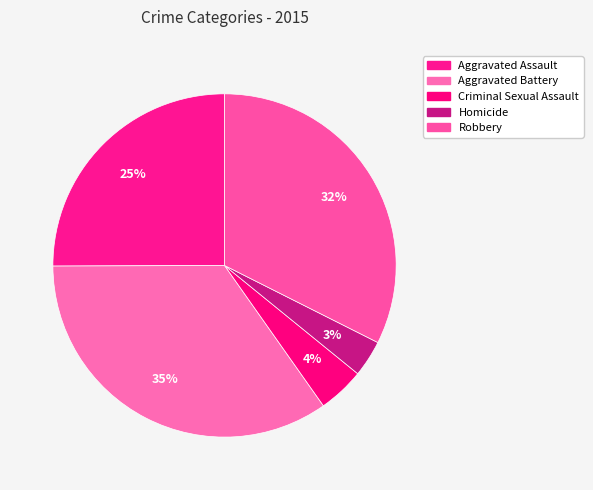

What percentage is the Aggravated Battery slice, to the nearest percent?

35%